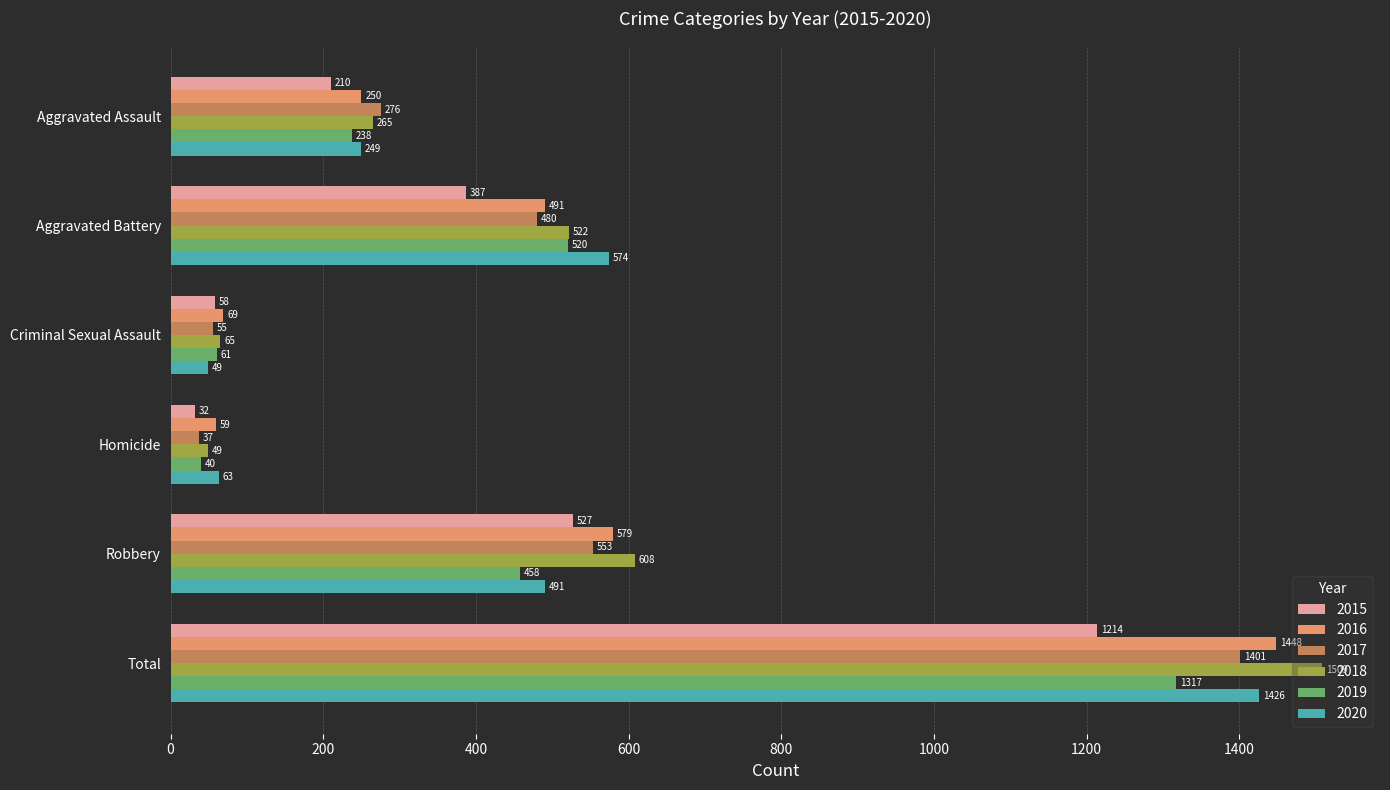

What is the difference between the second highest and second lowest values in the 2015 series?

469